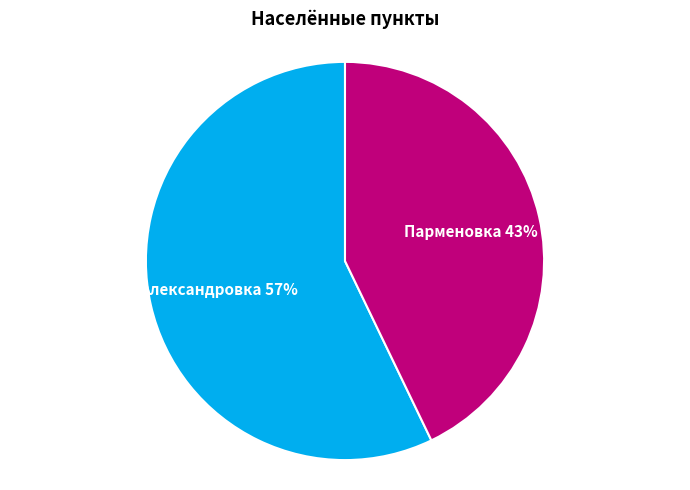

To the nearest percent, what is the difference between the Александровка and Парменовка slice percentages?

14%